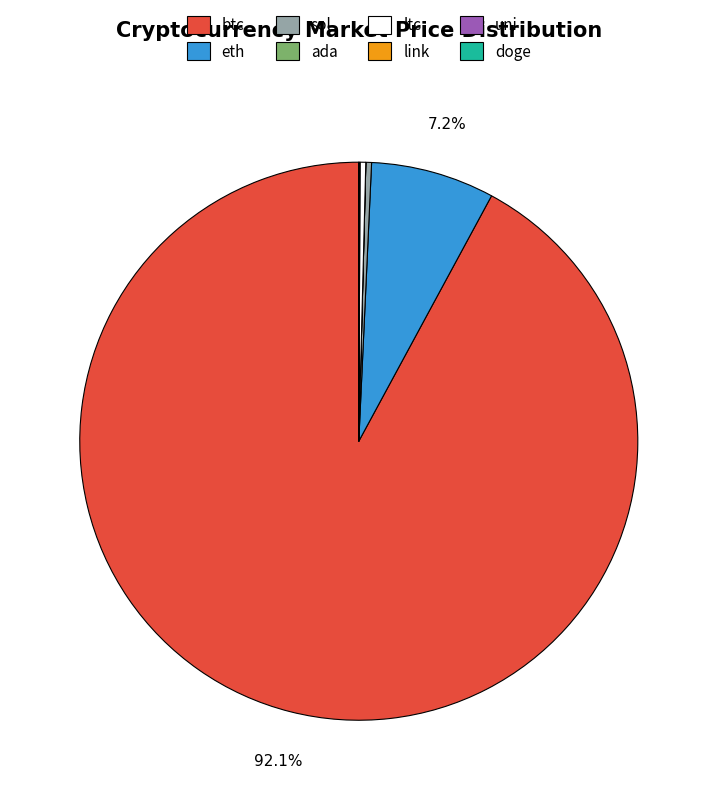

Is there a majority slice in this chart?

Yes